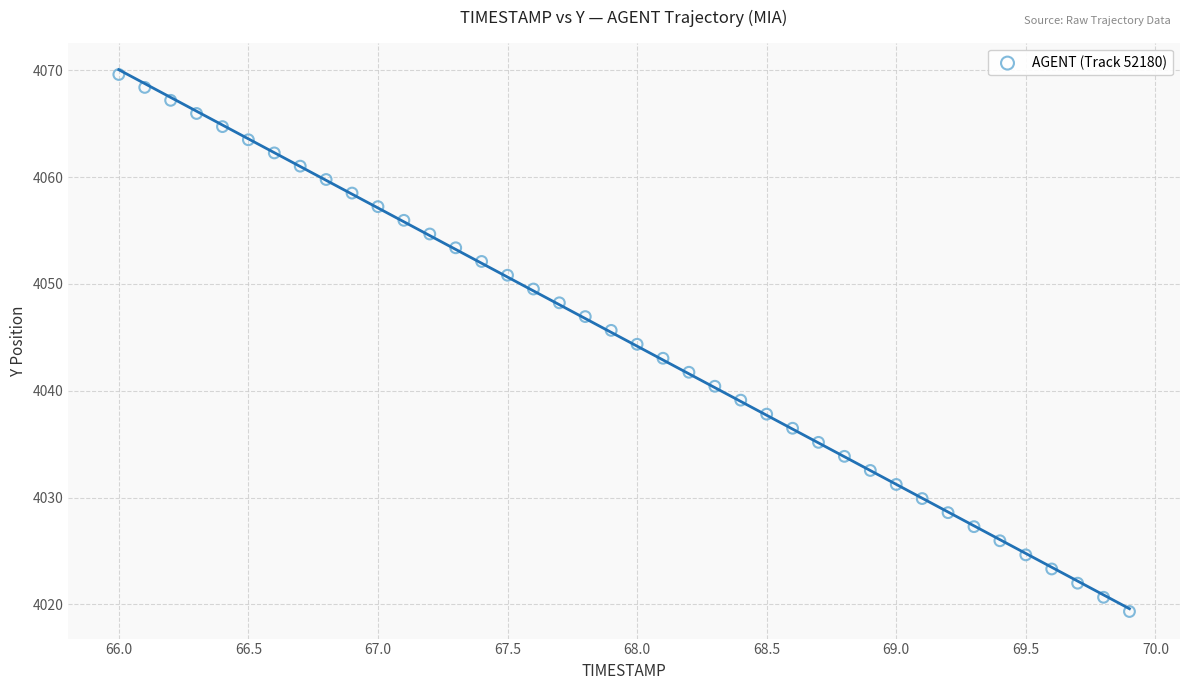

What is the range of X values (max minus min)?

3.9